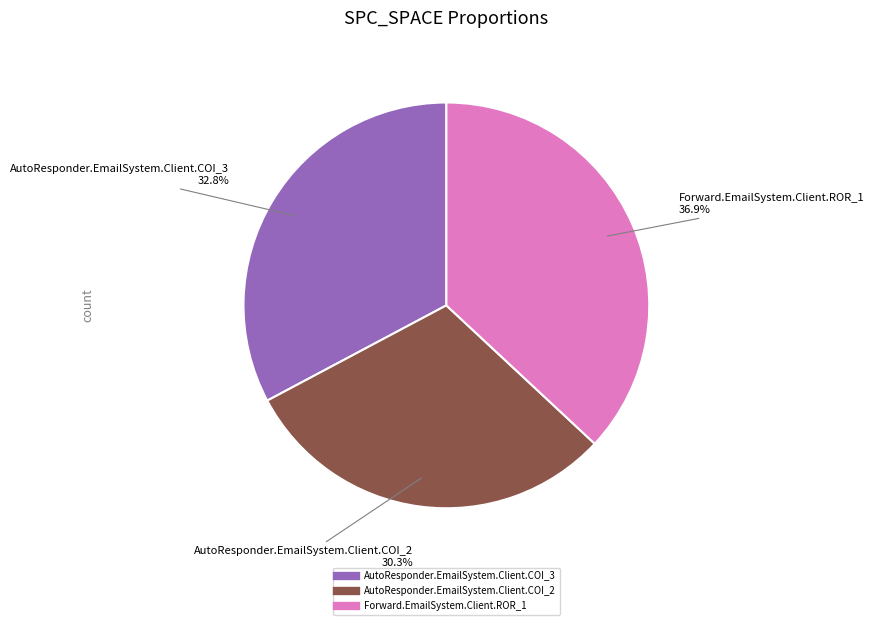

Rank the categories by value from highest to lowest.

Forward.EmailSystem.Client.ROR_1, AutoResponder.EmailSystem.Client.COI_3, AutoResponder.EmailSystem.Client.COI_2